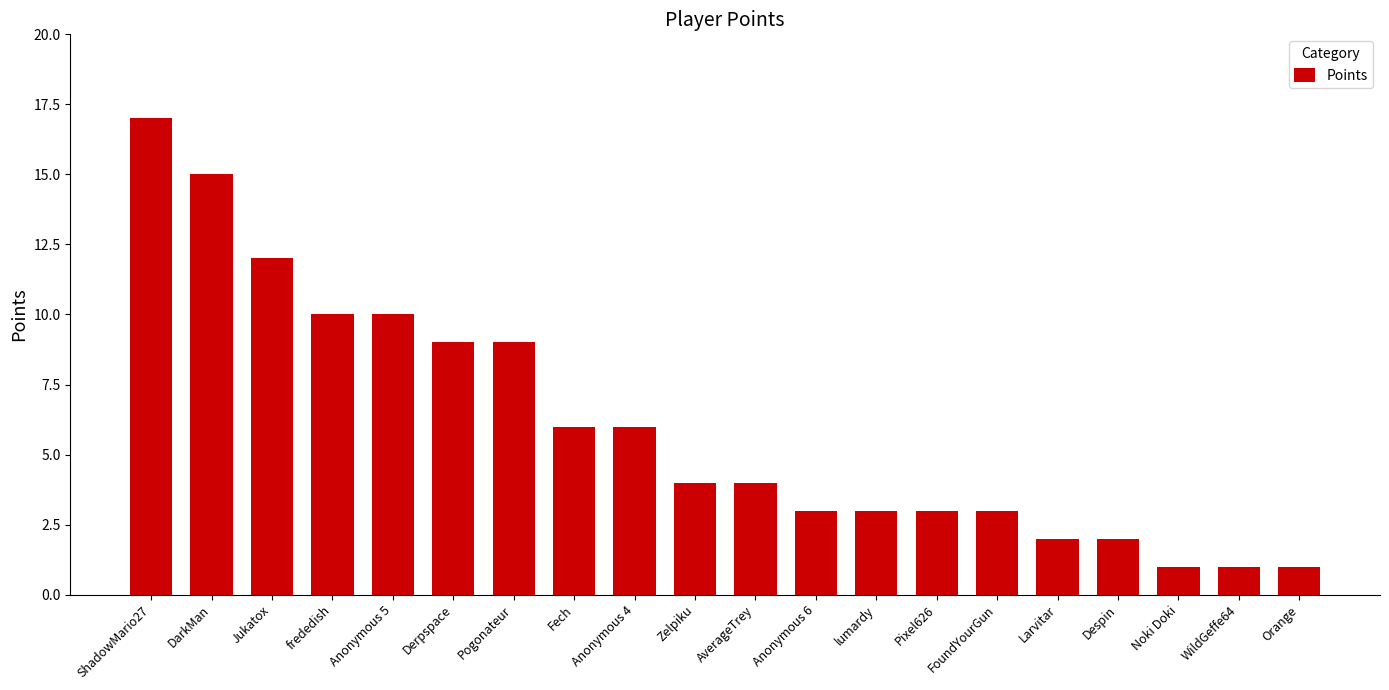

What is the sum of all values?

121